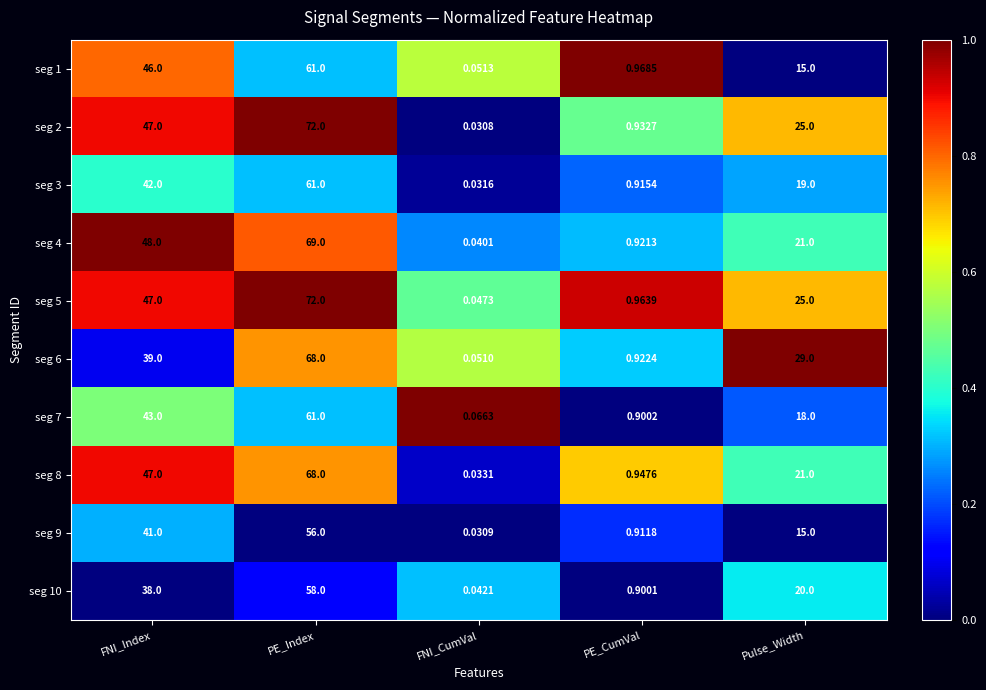

Which series has the largest total across all categories?

seg 5